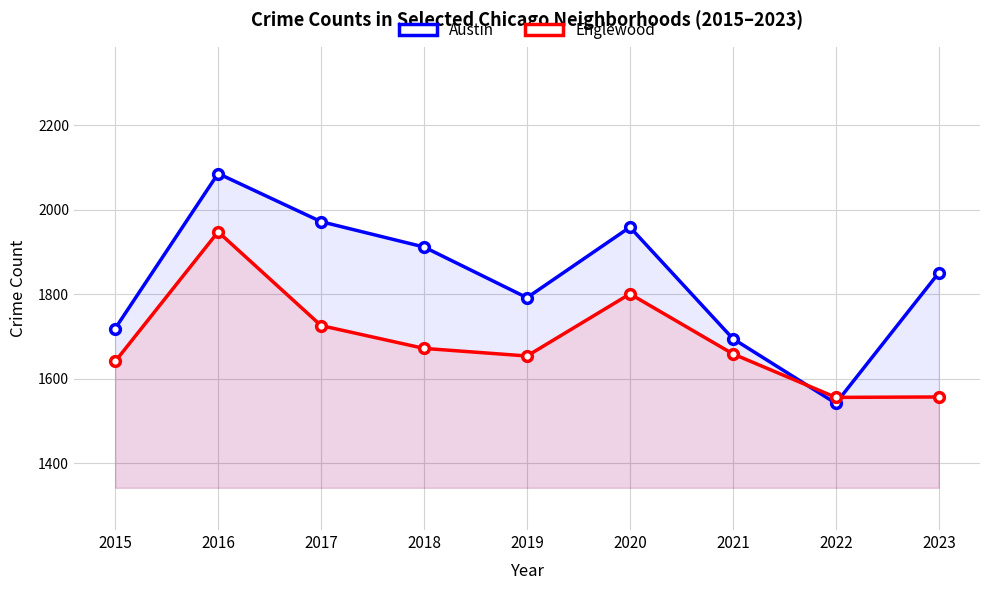

After their last crossing, which series has the higher values: Austin or Englewood?

Austin